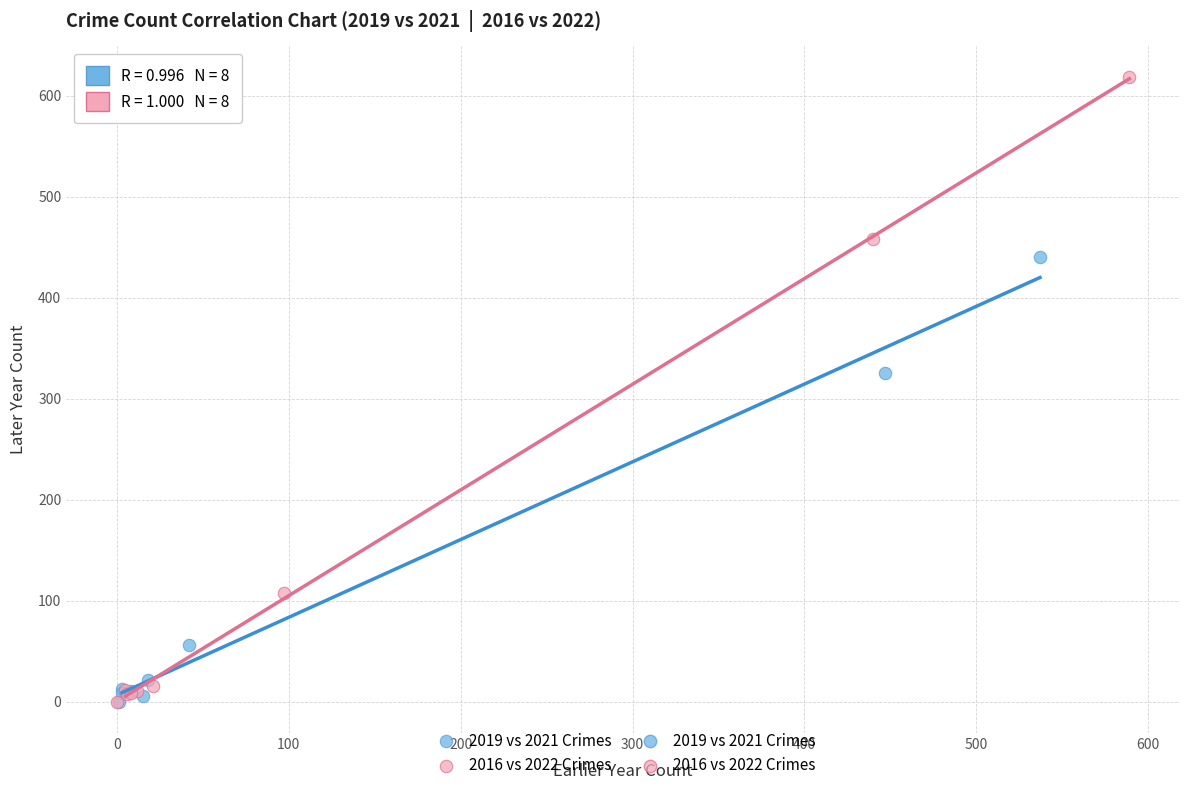

Which series reaches the maximum Y coordinate?

2016 vs 2022 Crimes